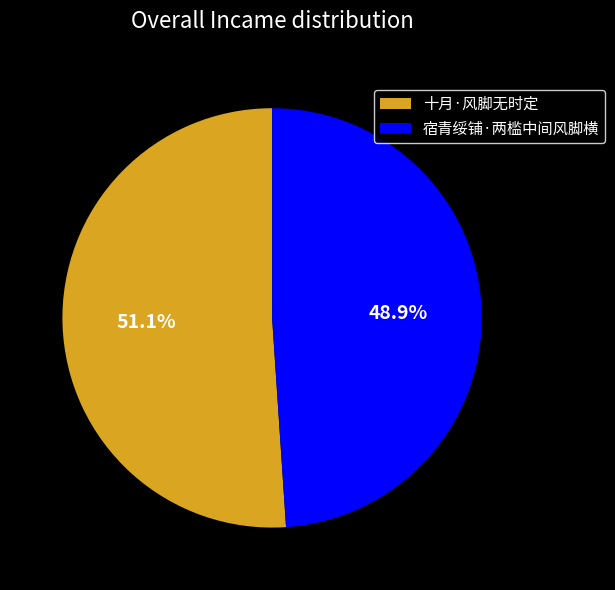

What is the ratio of the value at 十月·风脚无时定 to the value at 宿青绥铺·两槛中间风脚横?

1.0